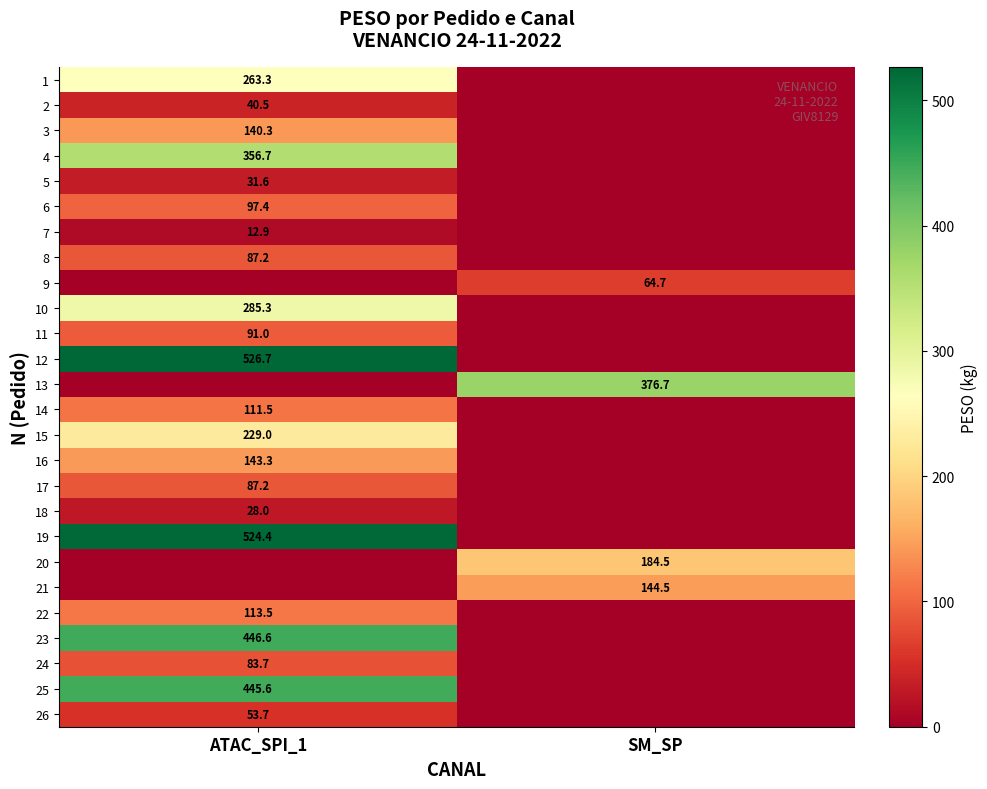

At which category is the sum across all series the highest?

ATAC_SPI_1